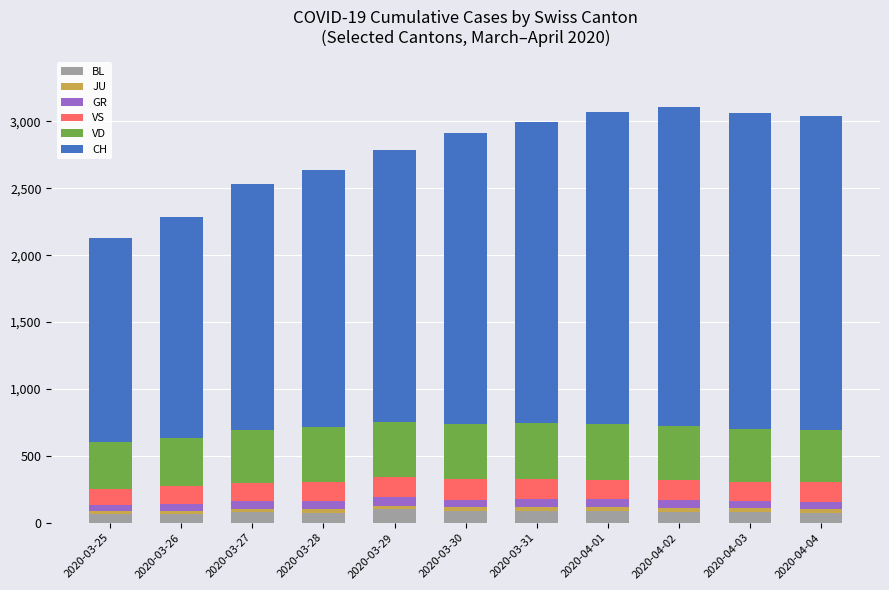

How many values in the BL series are below 81?

5